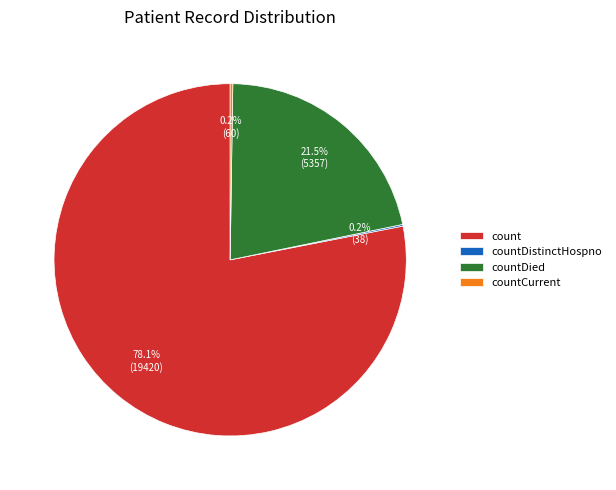

Is it true that count is 64% of the pie?

False